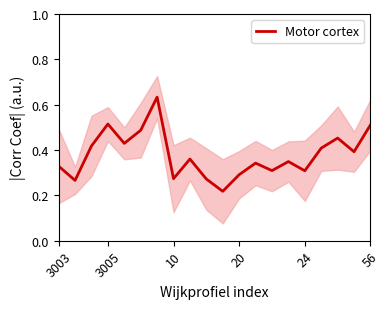

What is the value of the 19th point from the left?

0.4